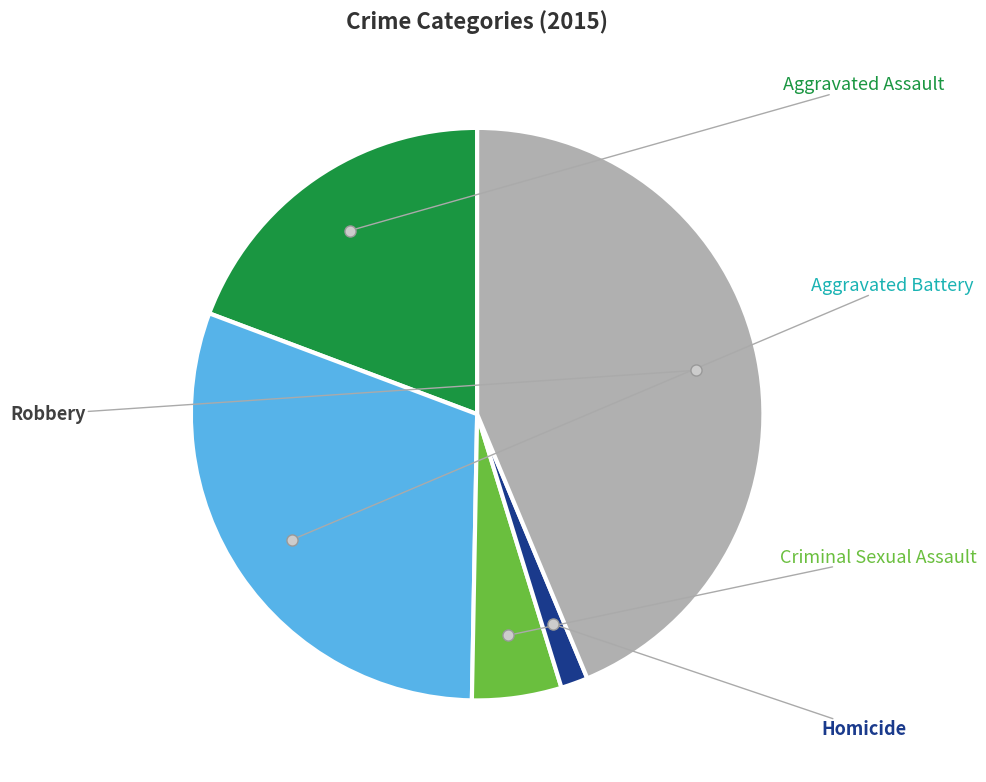

Is there any slice that represents more than half of the pie?

No